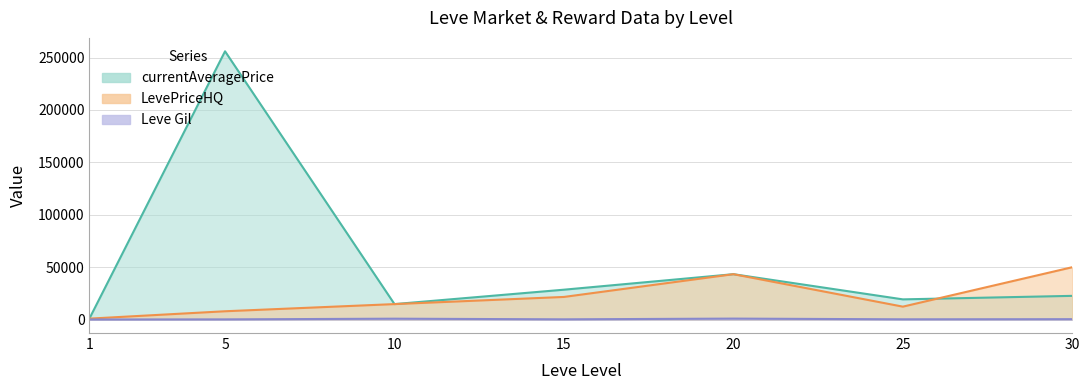

Which series has the largest total across all categories?

currentAveragePrice